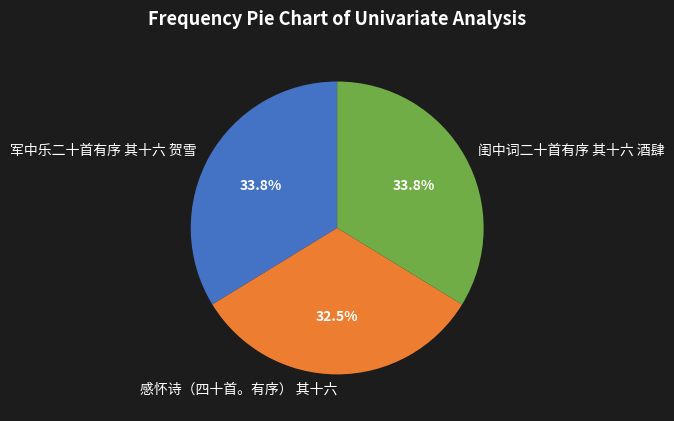

What is the smallest slice in the pie chart?

感怀诗（四十首。有序） 其十六